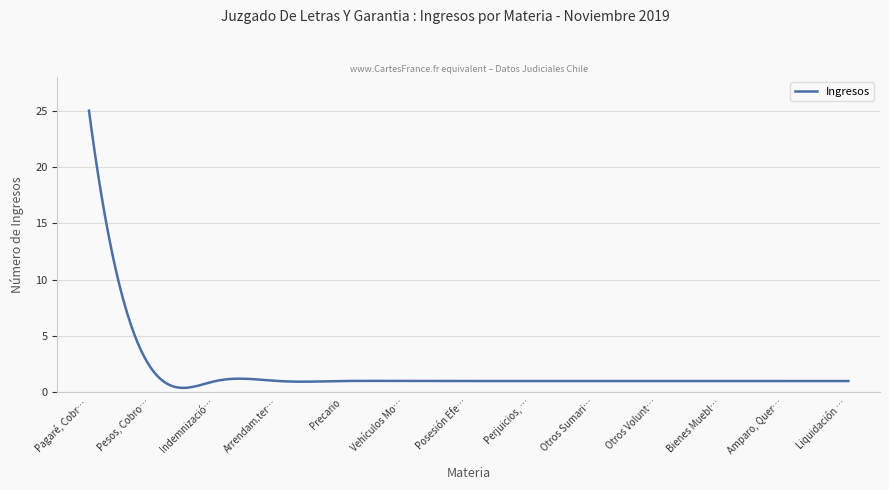

What is the difference between the maximum and minimum values?

24.6